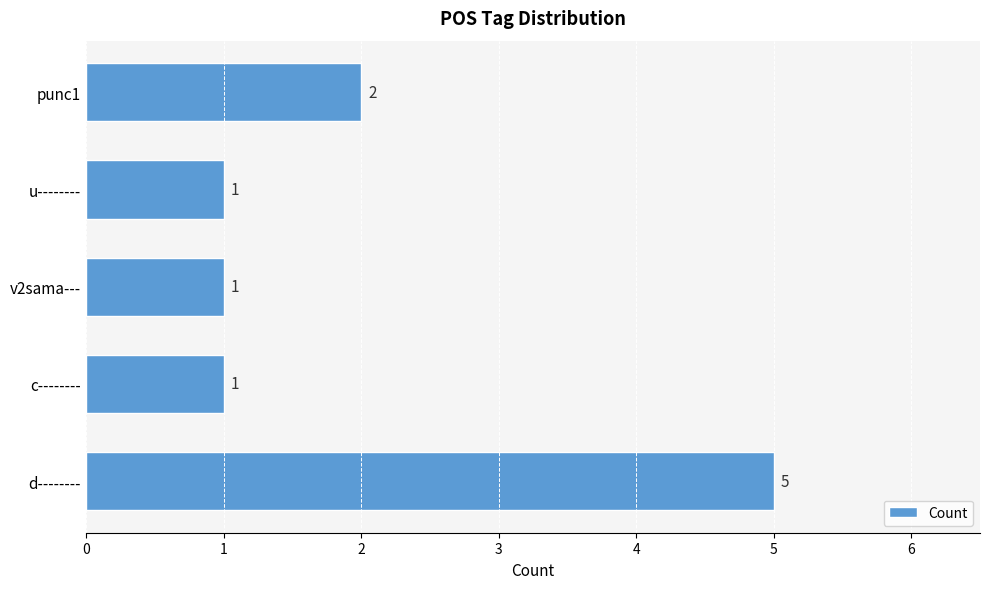

Count the values in the range 1 to 2.

4